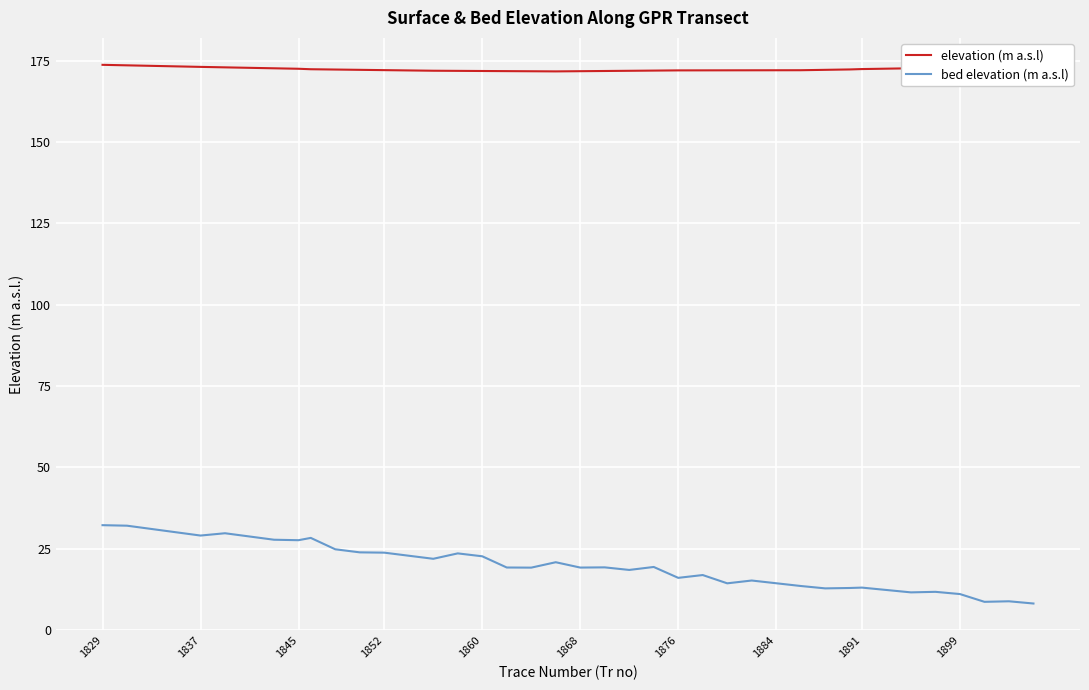

What is the difference between the maximum and minimum values in the elevation (m a.s.l) series?

2.0